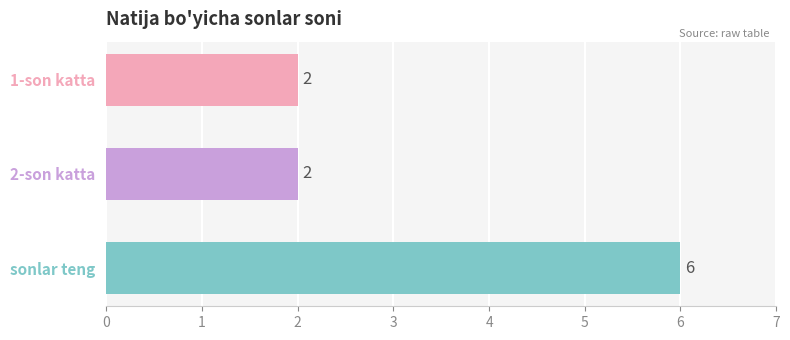

Count the number of categories in the chart.

3